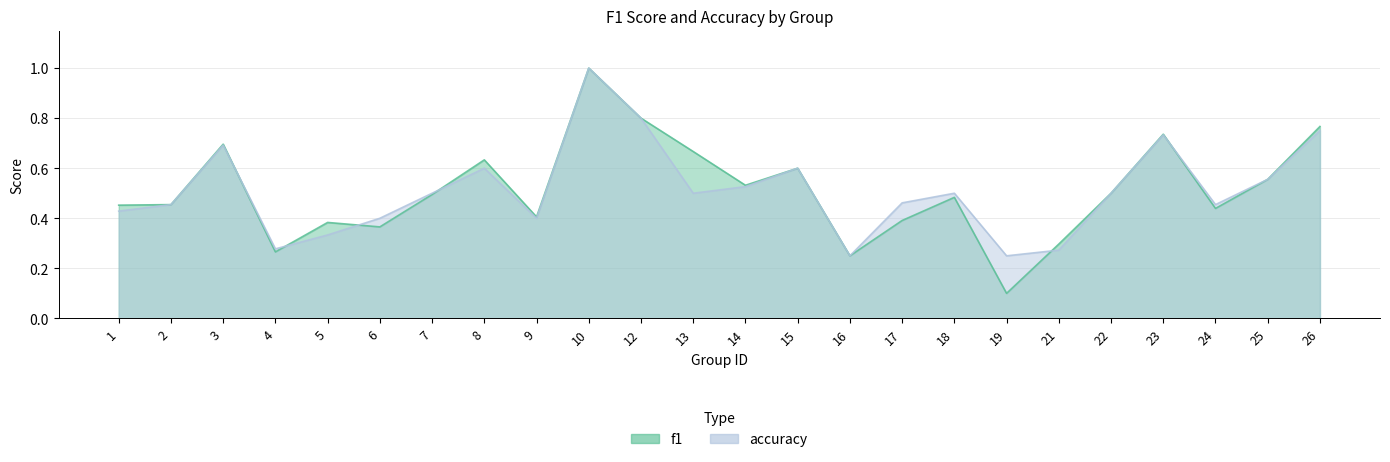

True or false: accuracy has a value of 0.1 at 25.

False